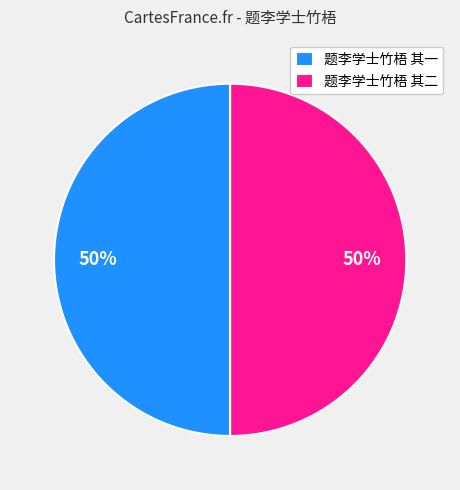

Is it true that 题李学士竹梧 其二 is 40% of the pie?

False